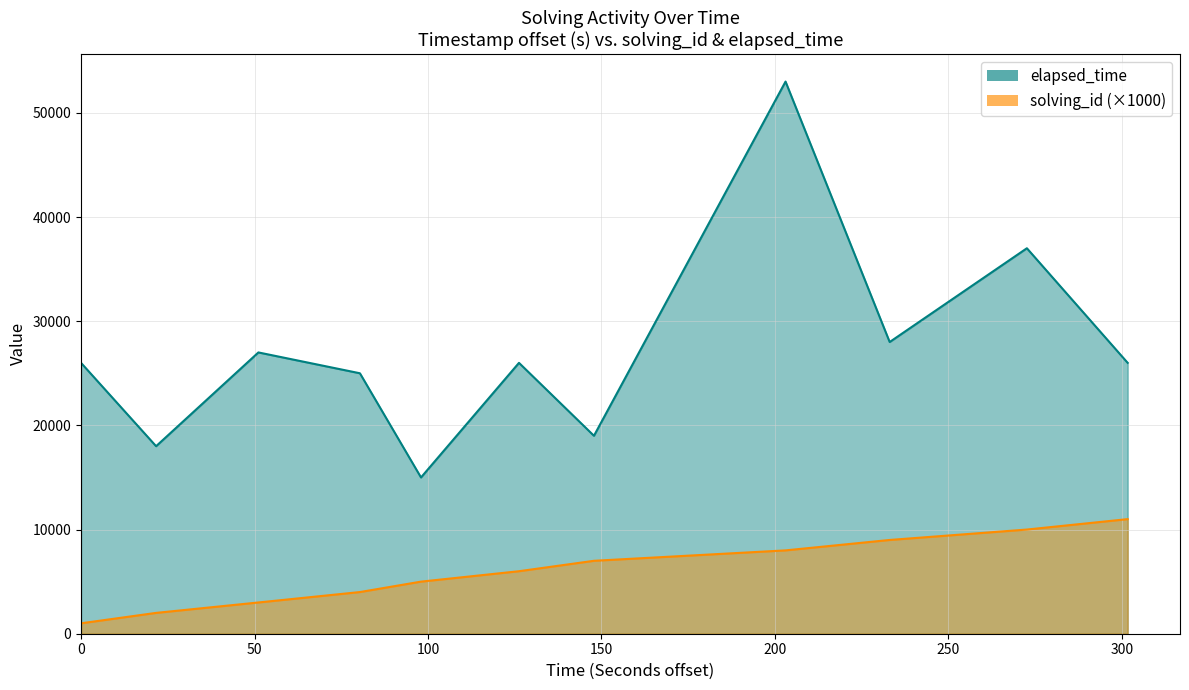

True or false: elapsed_time and solving_id intersect in this chart.

False